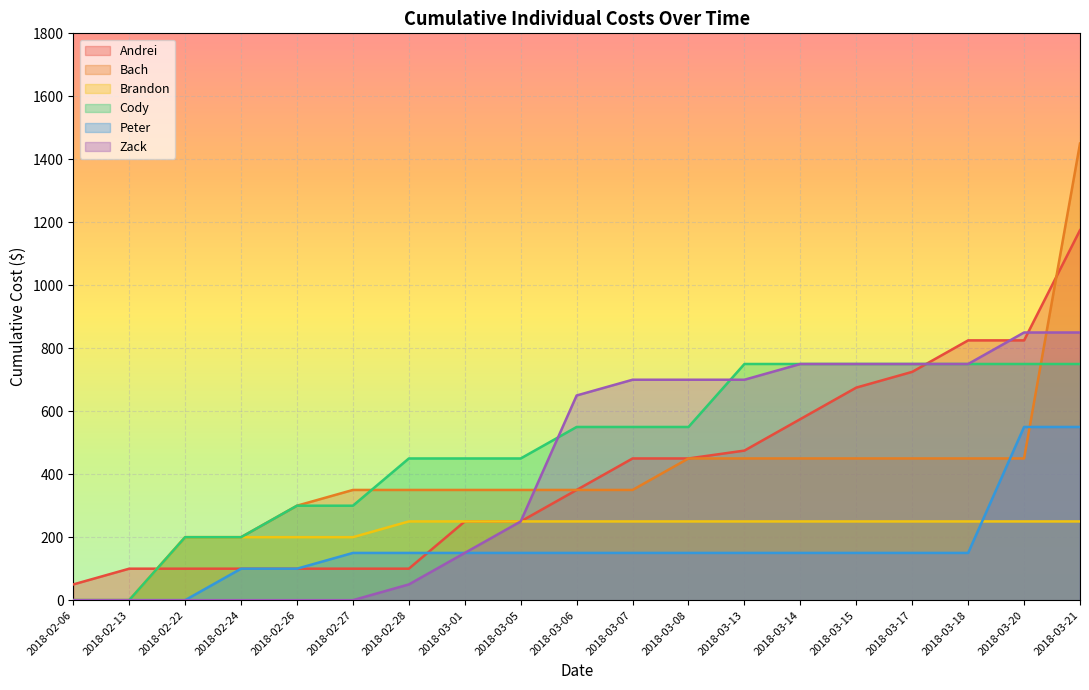

Count the number of categories in the chart.

19